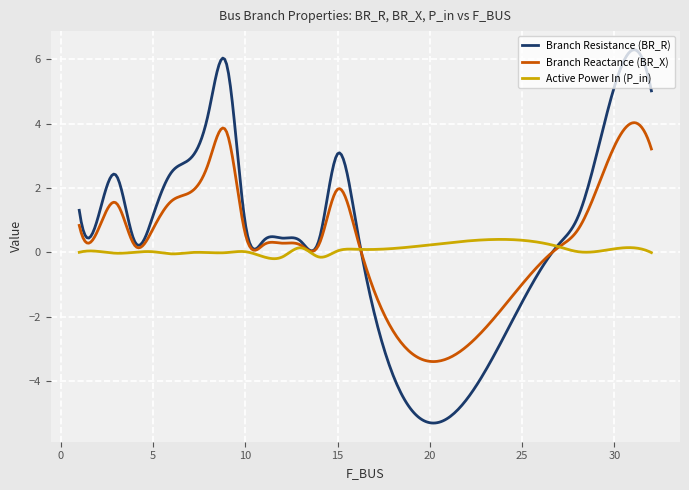

Which series has the widest spread of values?

Branch Resistance (BR_R)